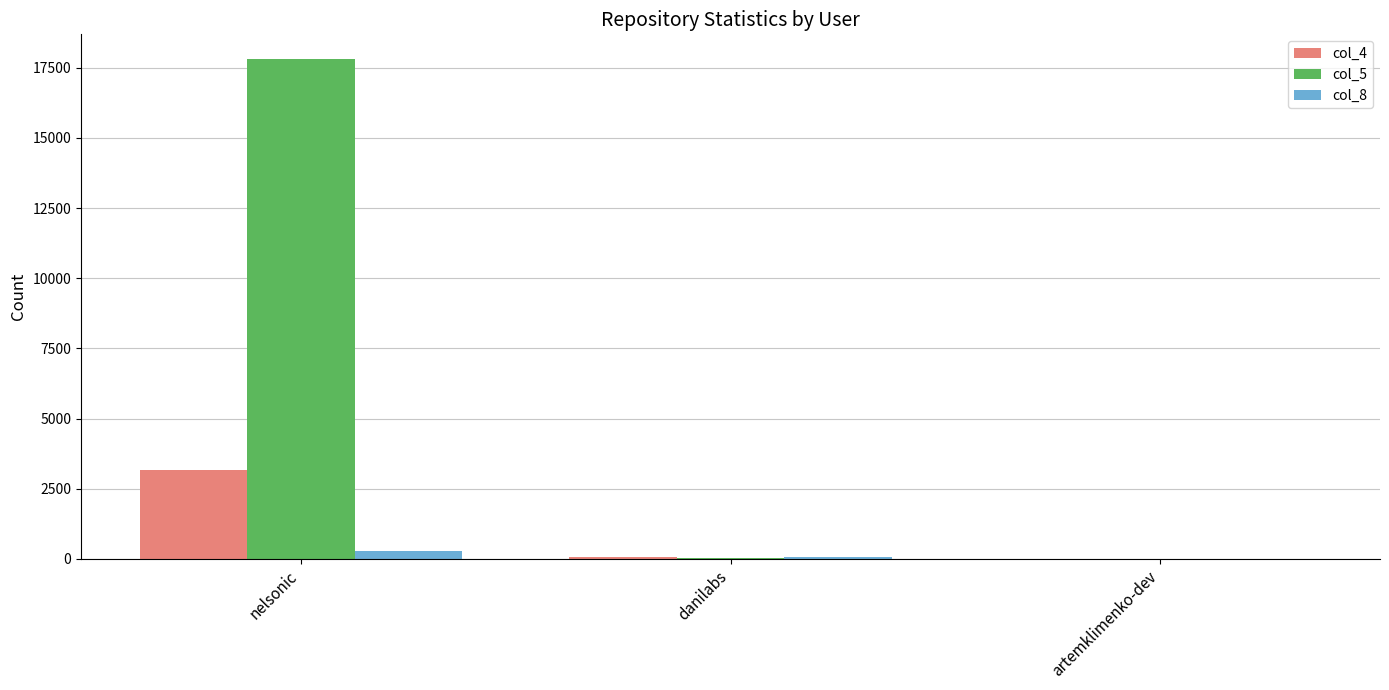

What are all the series names shown in the legend?

col_4, col_5, col_8